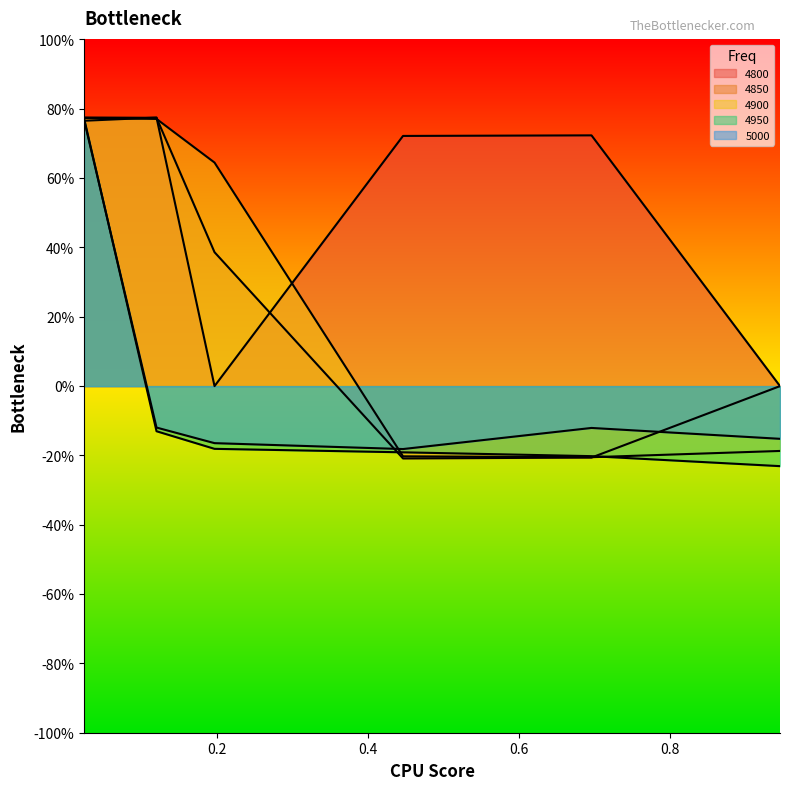

Which label corresponds to the largest value in the chart?

0.02465753424657534